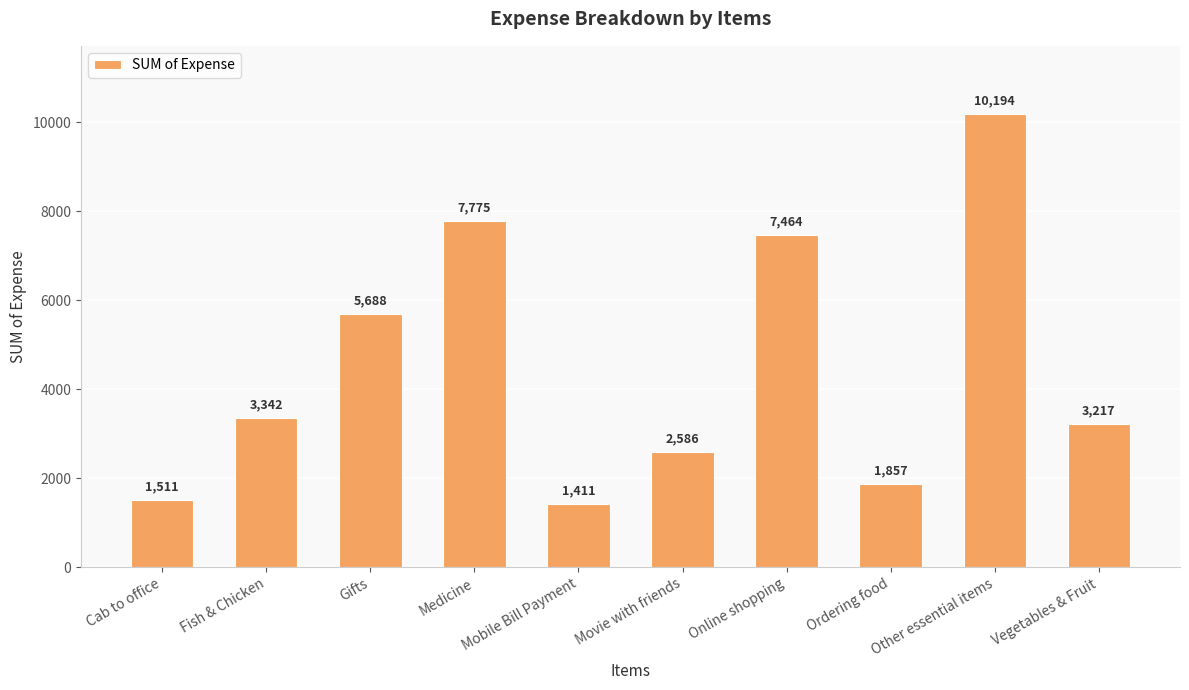

What is the change in value from Movie with friends to Online shopping?

+4878.0